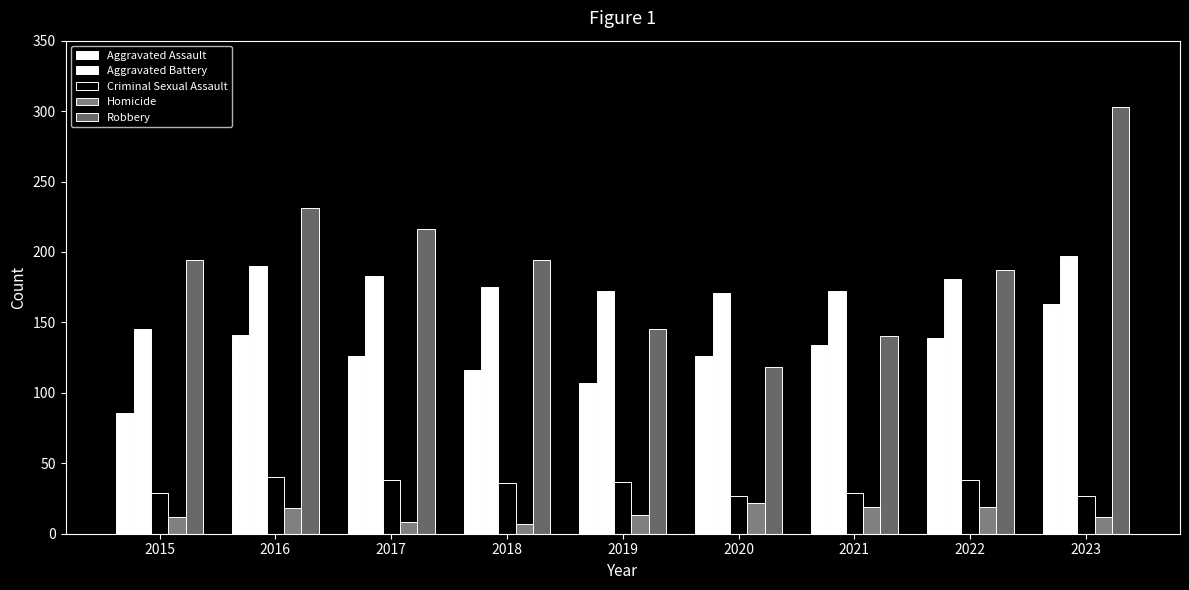

At how many categories does at least one series exceed 130?

9